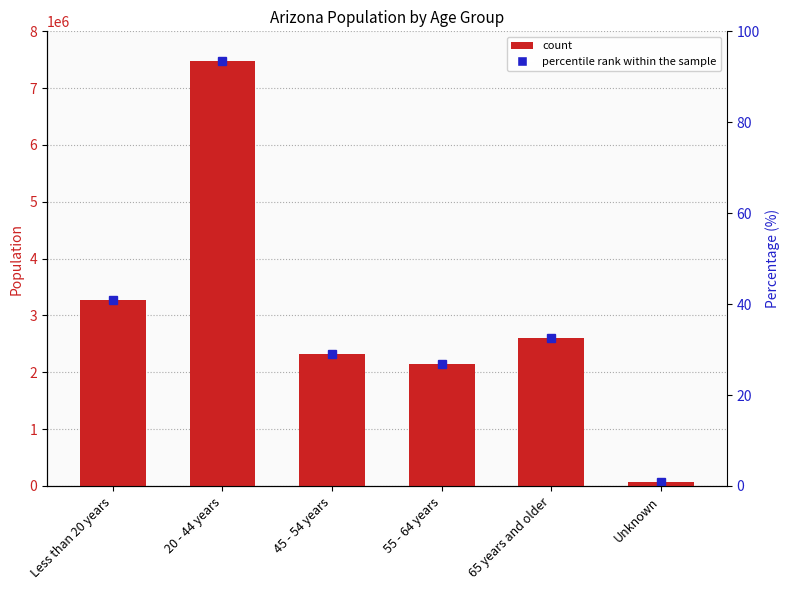

How many bars are there in total?

6